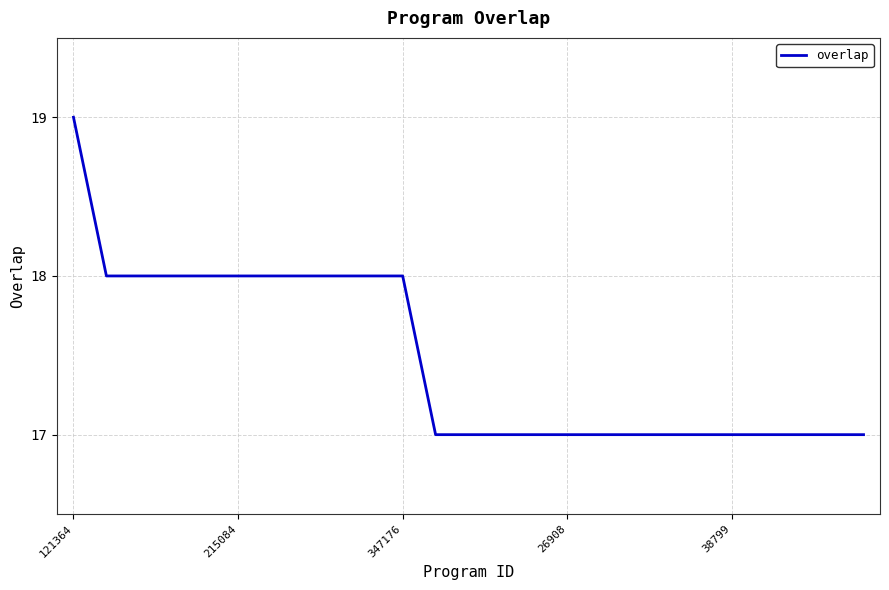

Is this an area chart (filled region under the line)?

No